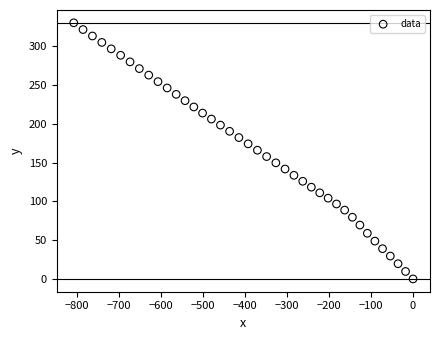

What is the range of X values (max minus min)?

807.8